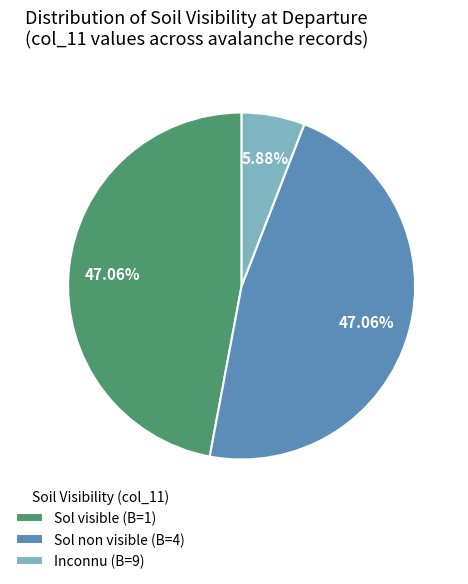

Do Sol visible (B=1) and Inconnu (B=9) together represent more than half of the pie?

Yes